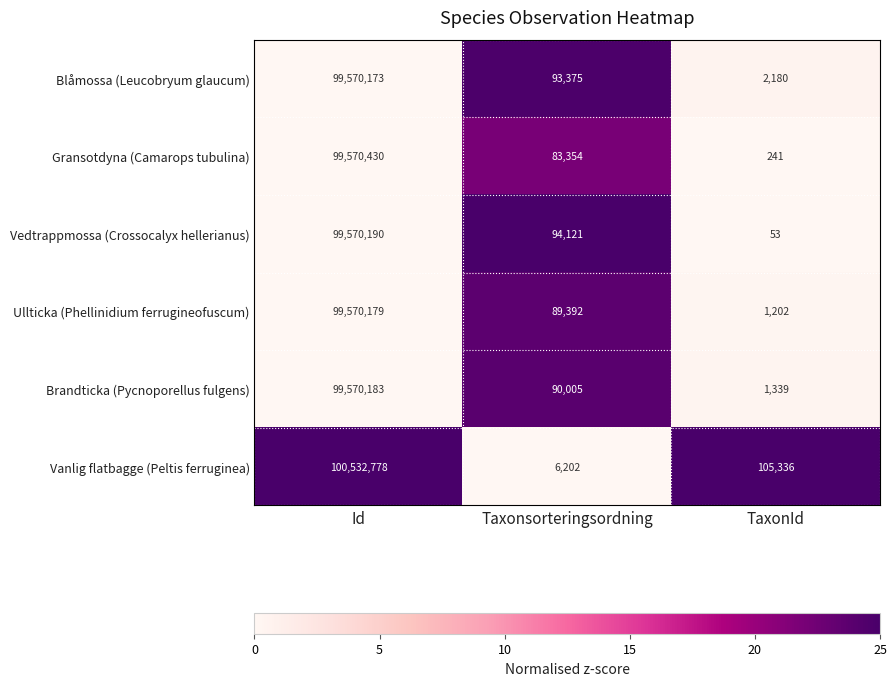

Reading left to right, extract all data points from this chart.

Blåmossa (Leucobryum glaucum): 99570173	93375	2180
Gransotdyna (Camarops tubulina): 99570430	83354	241
Vedtrappmossa (Crossocalyx hellerianus): 99570190	94121	53
Ullticka (Phellinidium ferrugineofuscum): 99570179	89392	1202
Brandticka (Pycnoporellus fulgens): 99570183	90005	1339
Vanlig flatbagge (Peltis ferruginea): 100532778	6202	105336